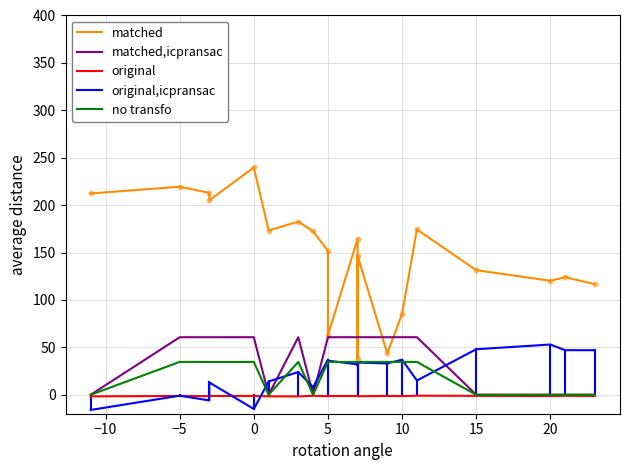

At how many categories does at least one series exceed 113?

16